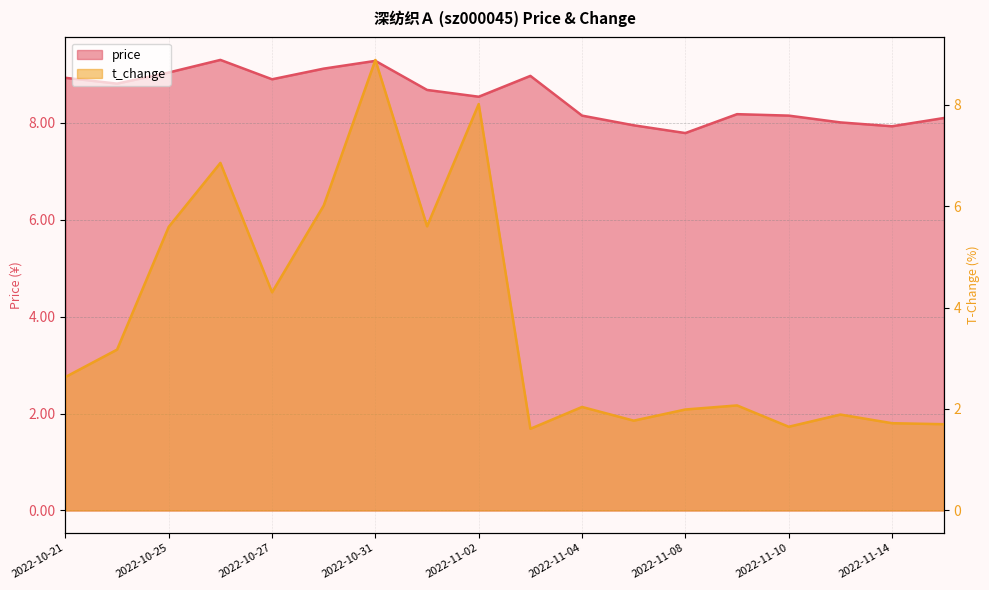

Is the value of price at 2022-10-25 greater than the value of t_change at 2022-10-31?

Yes